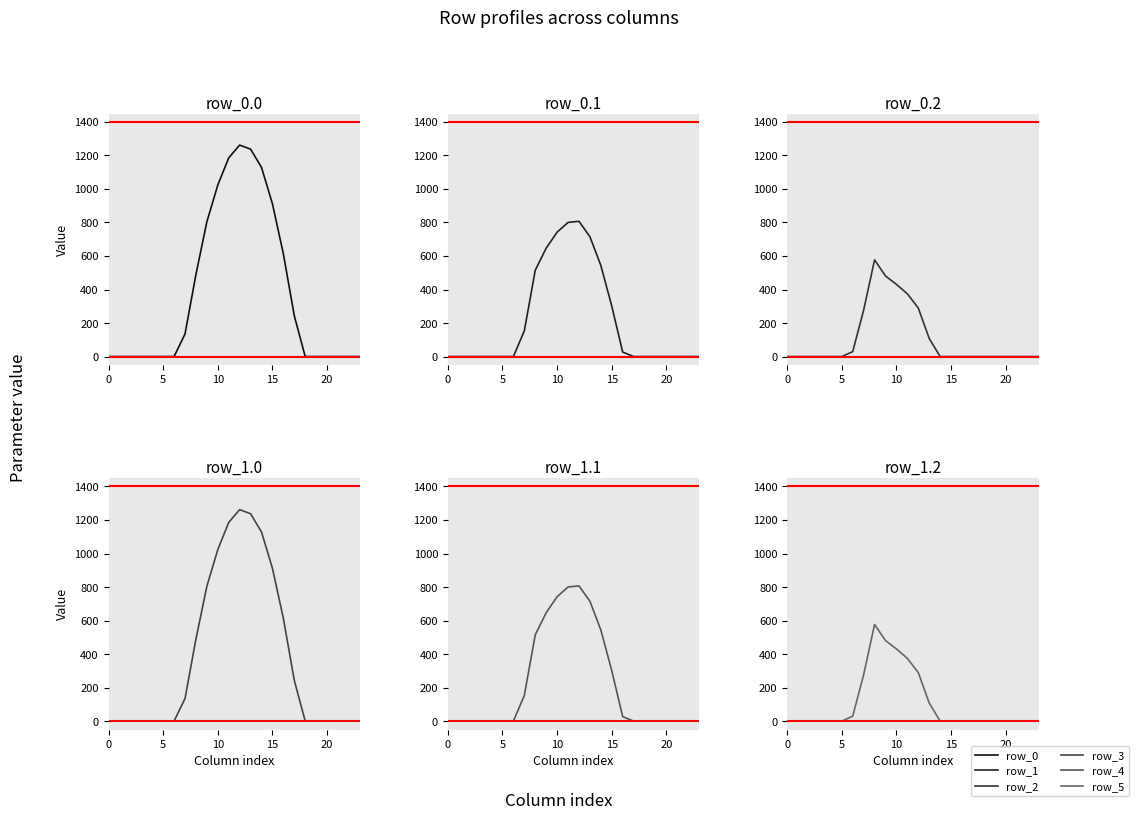

The row_0 series shows 0.0 at 23. True or false?

True